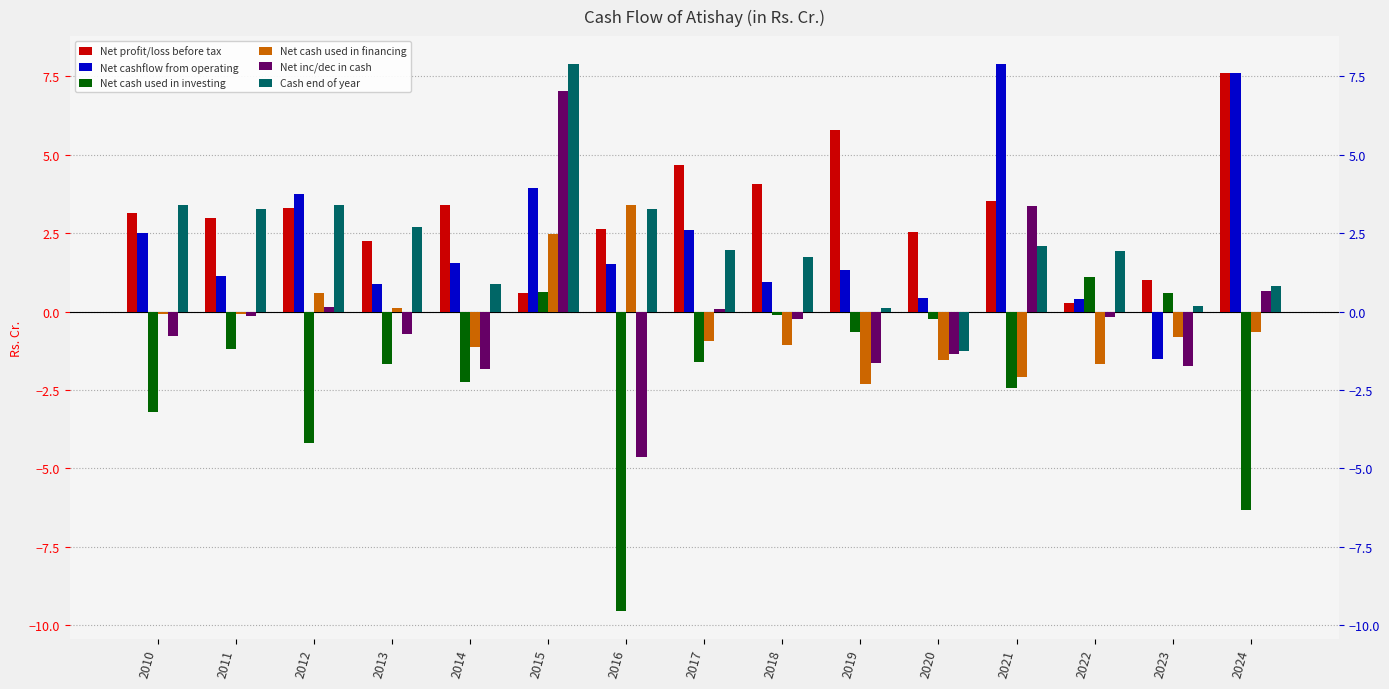

What is the value of the Cash end of year bar at the 3rd from the left?

3.4